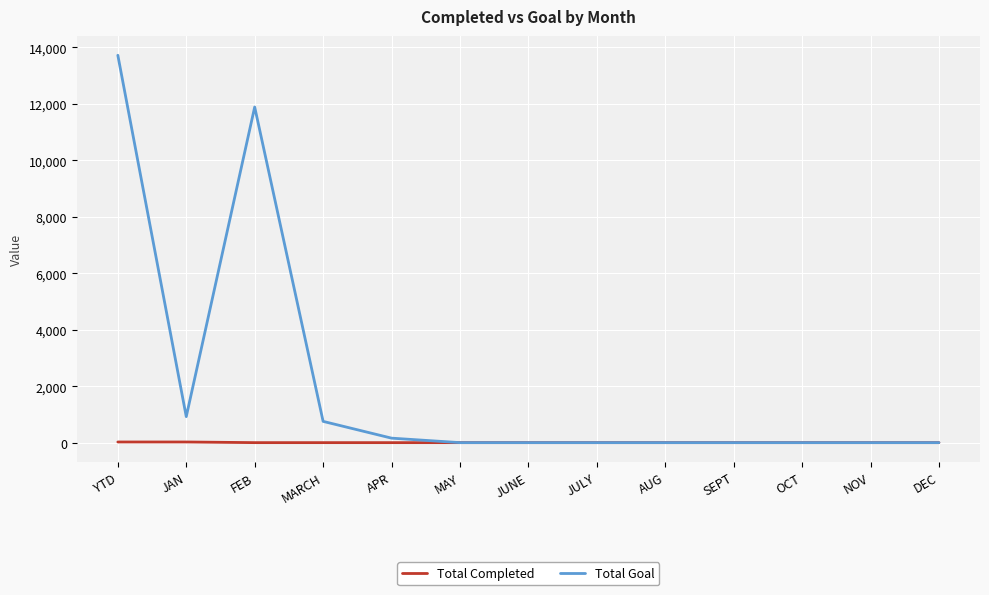

Rank the series by their average value, from lowest to highest.

Total Completed, Total Goal